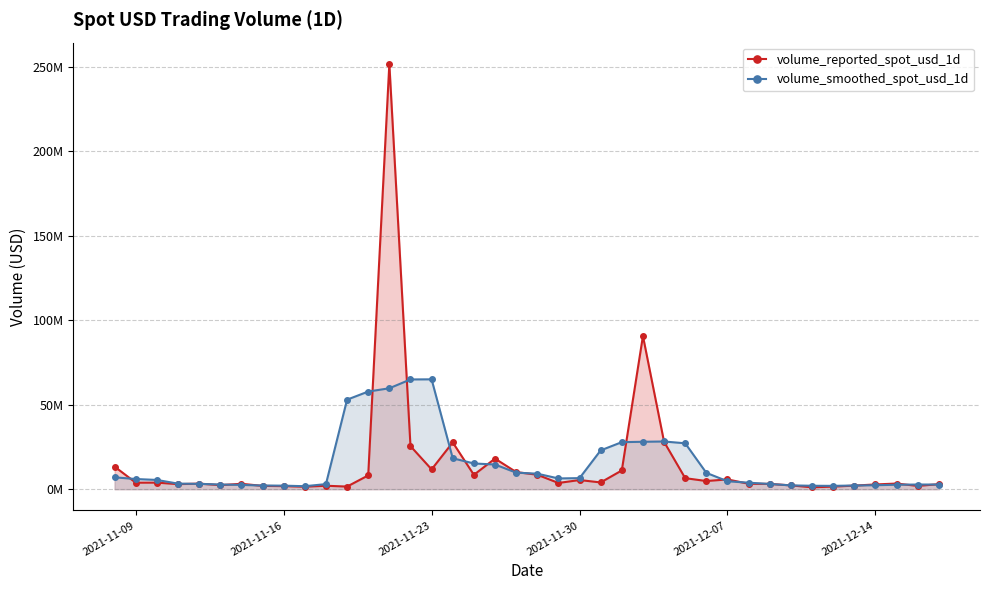

In volume_smoothed_spot_usd_1d, how many points are higher than both neighbors (excluding endpoints)?

3